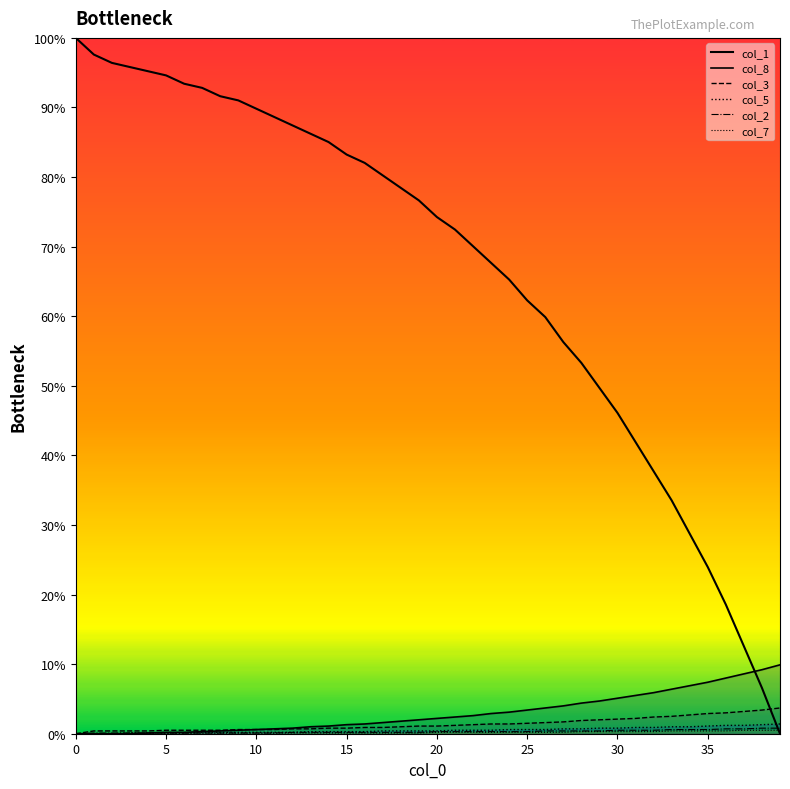

At 39, list the series in order from largest to smallest.

col_8 line, col_3 line, col_5 line, col_2 line, col_7 line, col_1 line